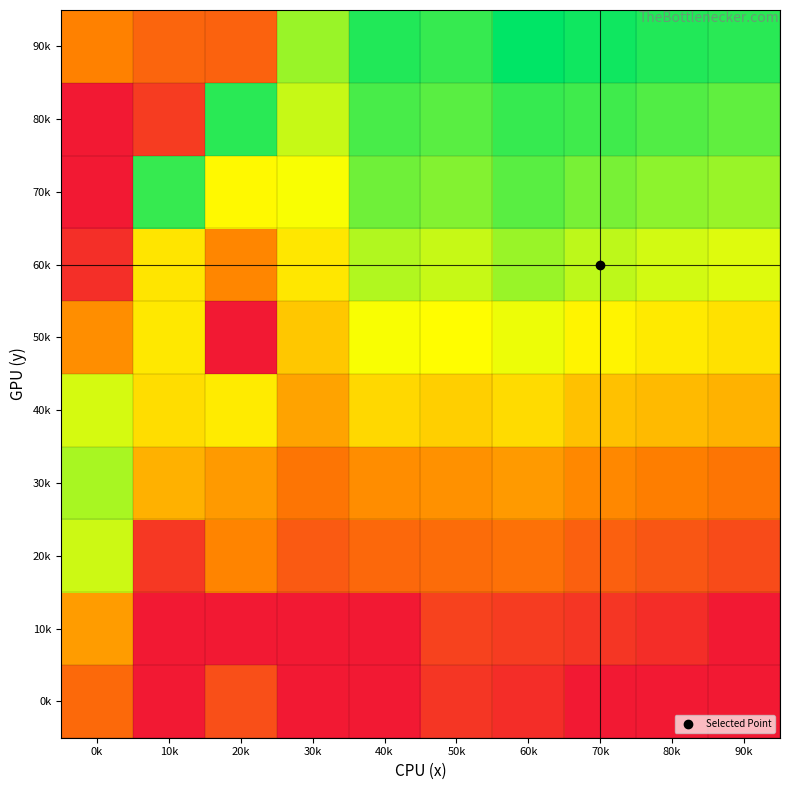

What is the total value across all series at 0k?

2370